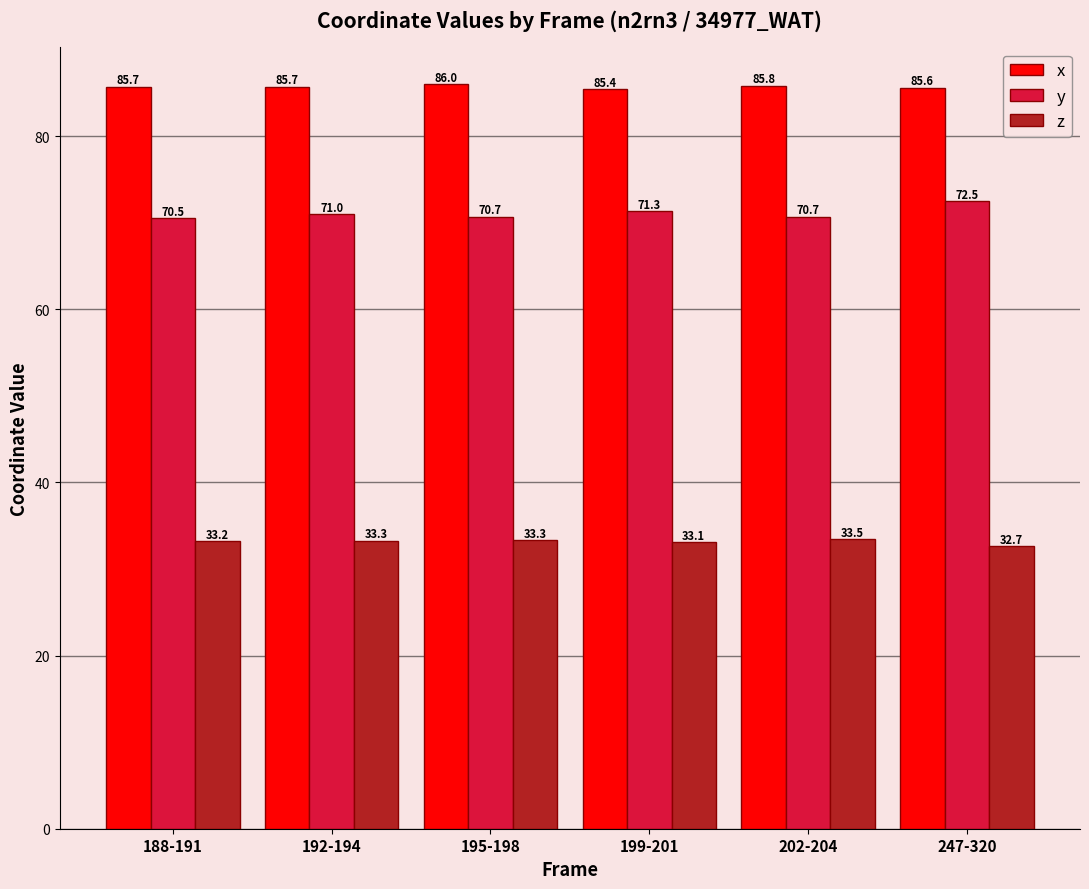

What is the label of the 6th bar from the right?

188-191